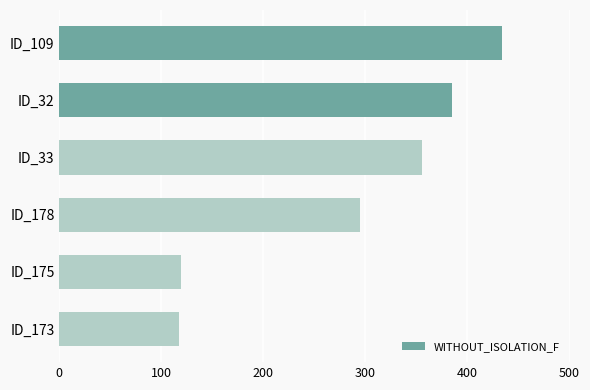

The chart shows a value of 355 at ID_33. True or false?

True